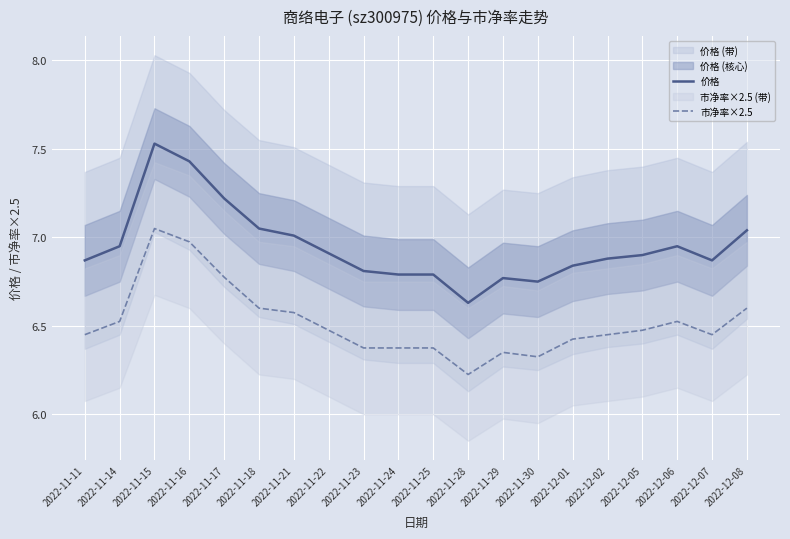

At which label does 价格 reach its peak?

2022-11-15